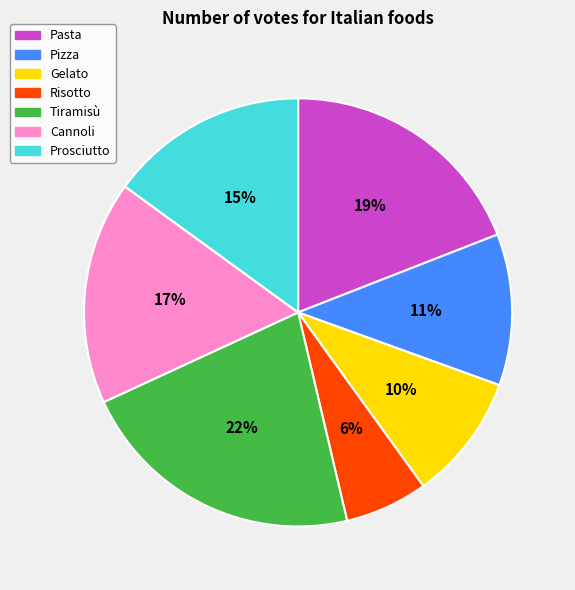

Combined, do Pasta and Tiramisù account for over 50%?

No